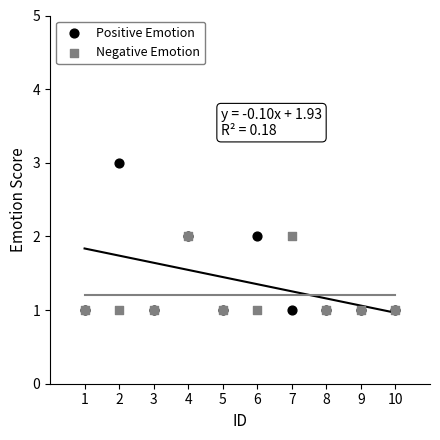

What are all the series names shown in the legend?

Positive Emotion, Negative Emotion